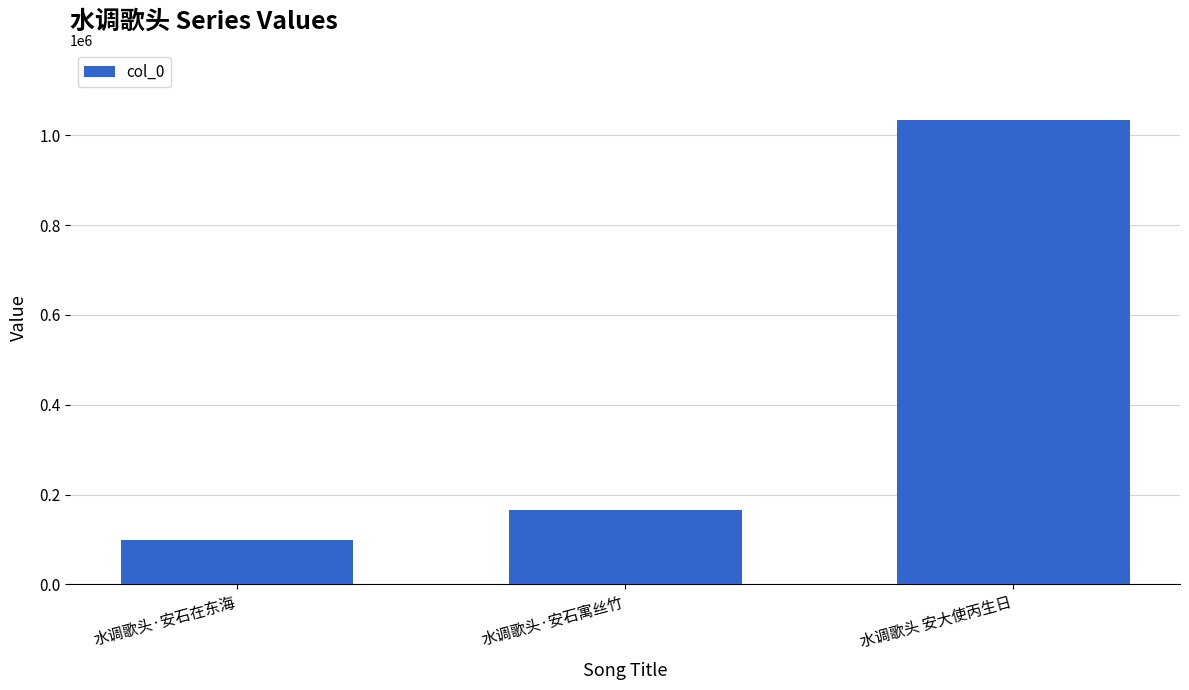

What is the difference between the maximum and minimum values?

936262